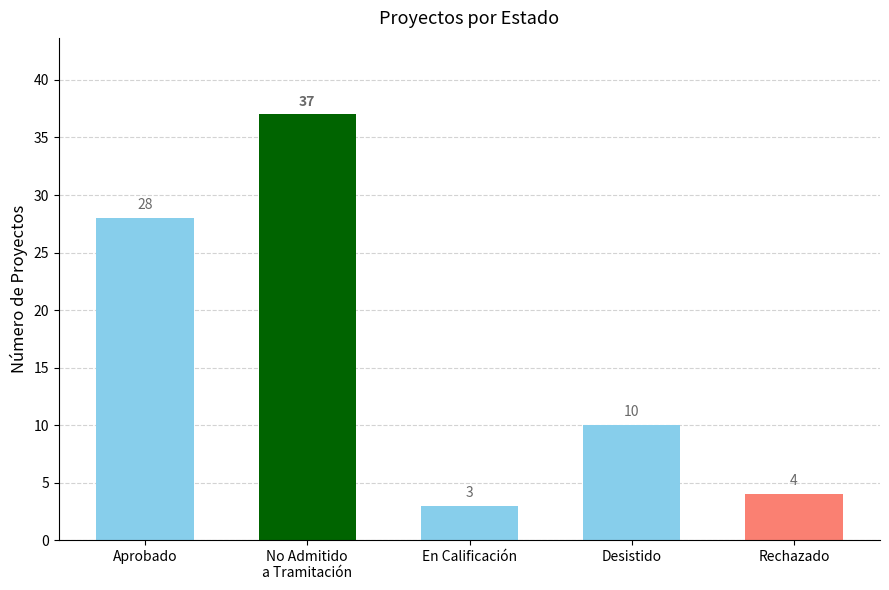

Which has a higher value, Desistido or Aprobado?

Aprobado